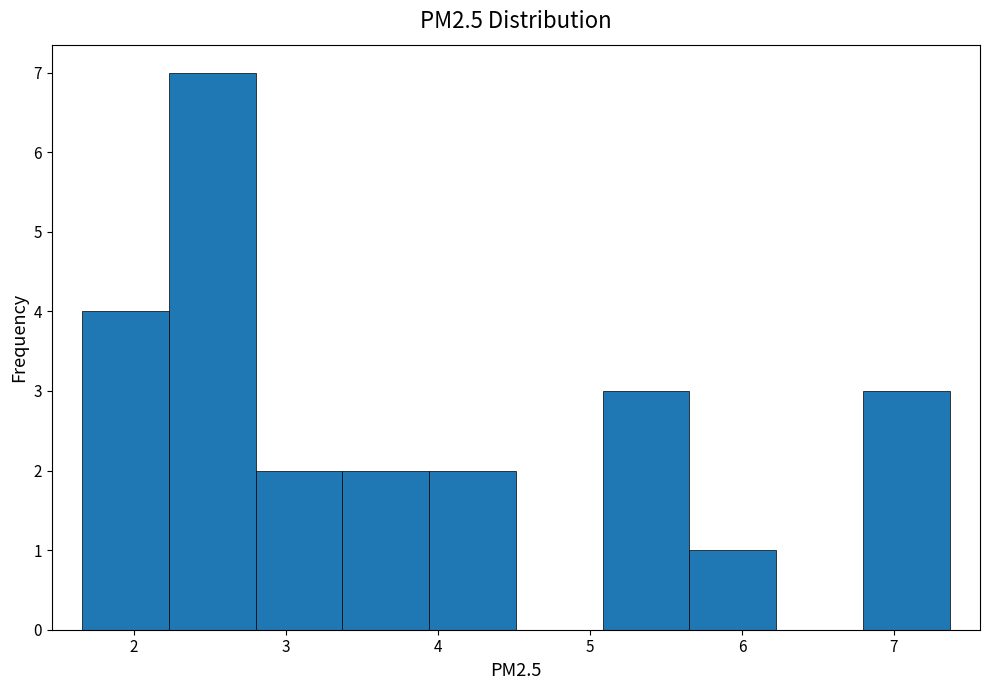

How tall is the bar that spans 5.1 to 5.7 on the x-axis? Neither the bar edges nor the heights are printed on the chart, so give them approximately, as read against the axes.

3